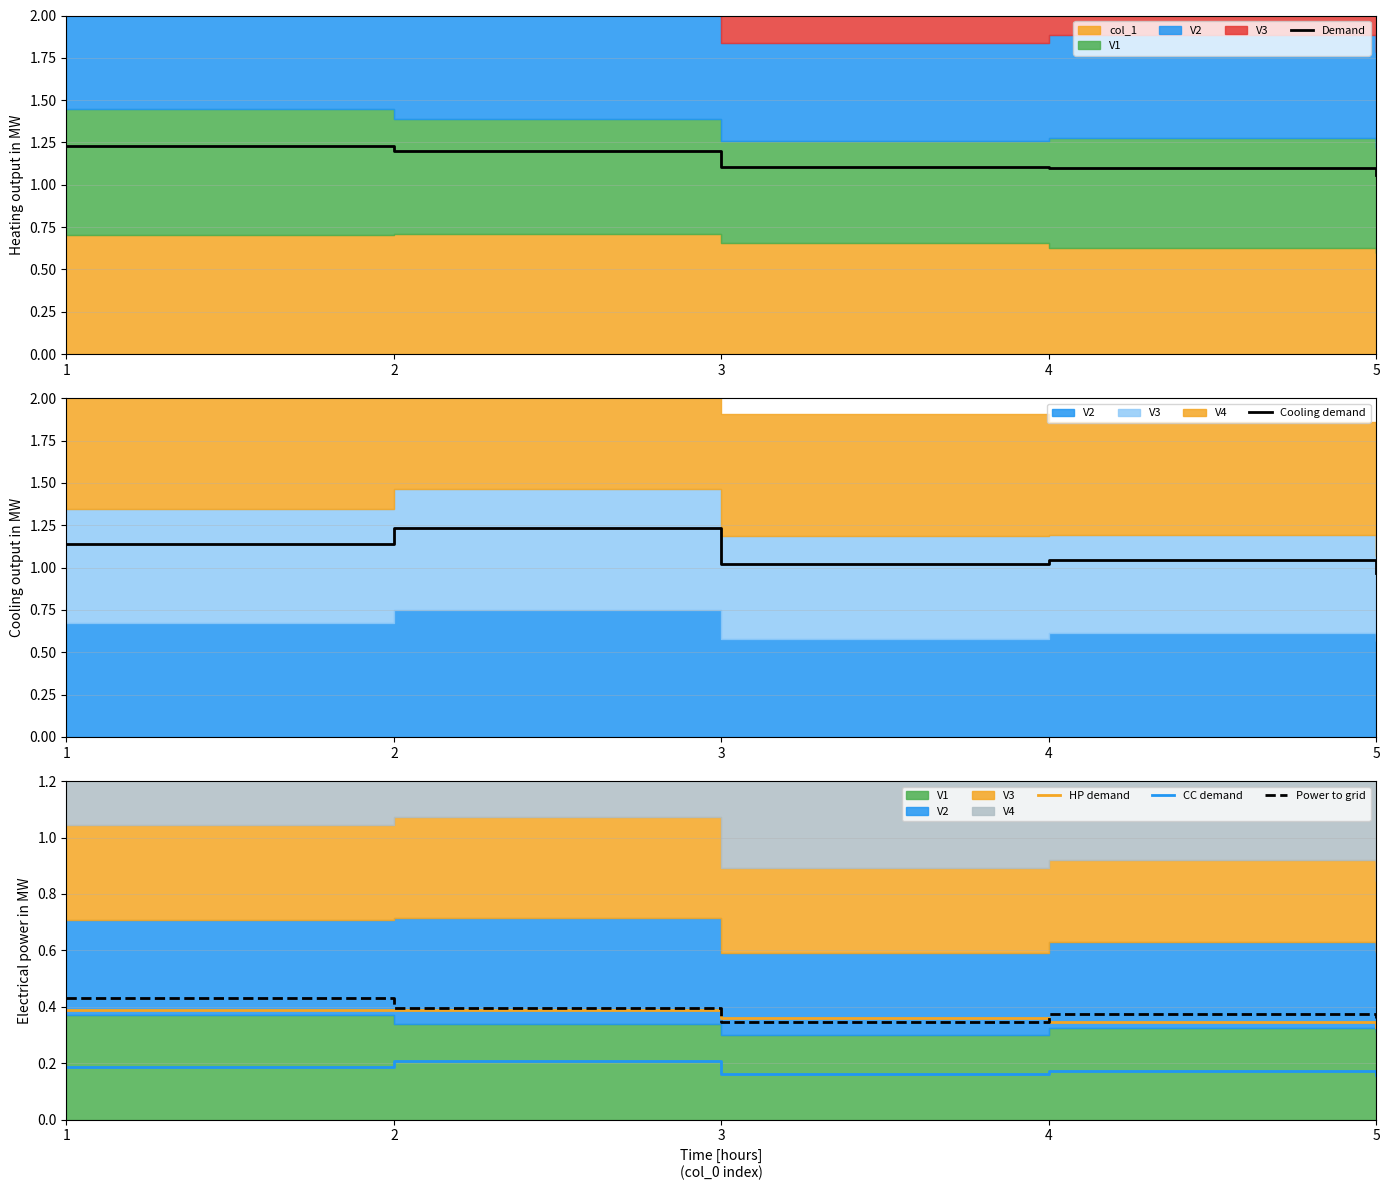

True or false: CC demand and HP demand cross at least once.

False